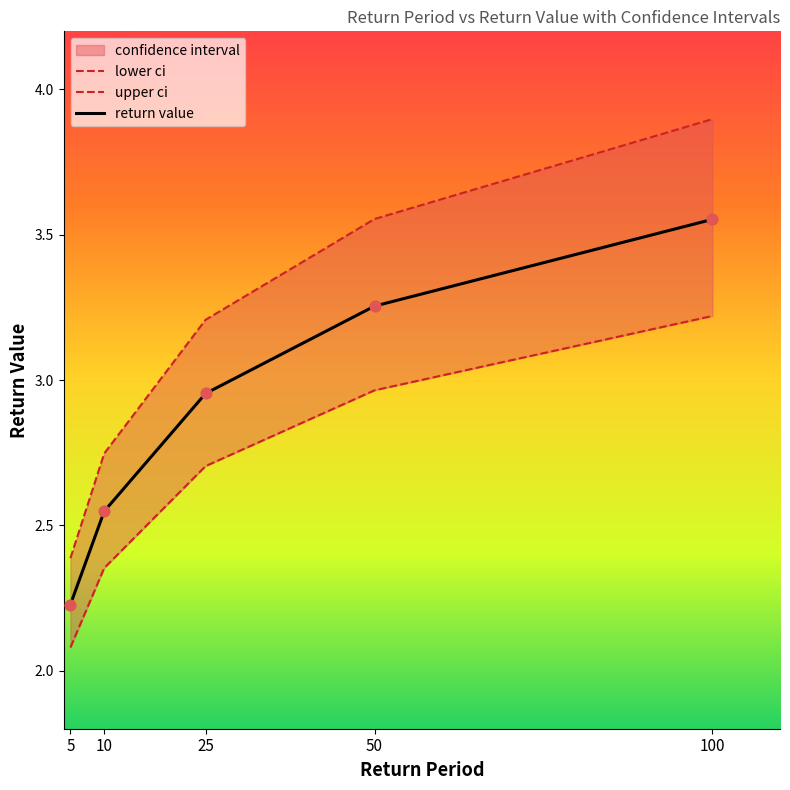

Where is return value nearest to the value 2?

5